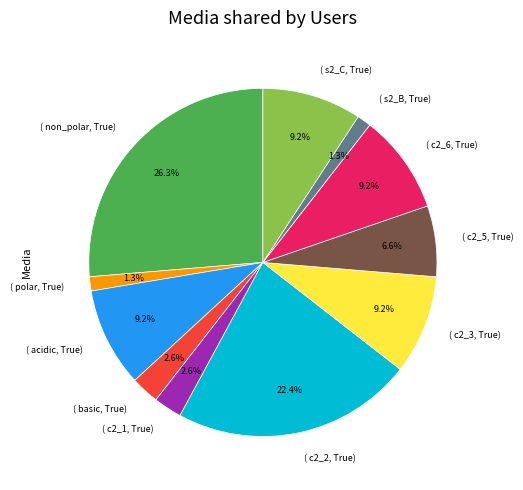

Count the number of slices in the pie.

11